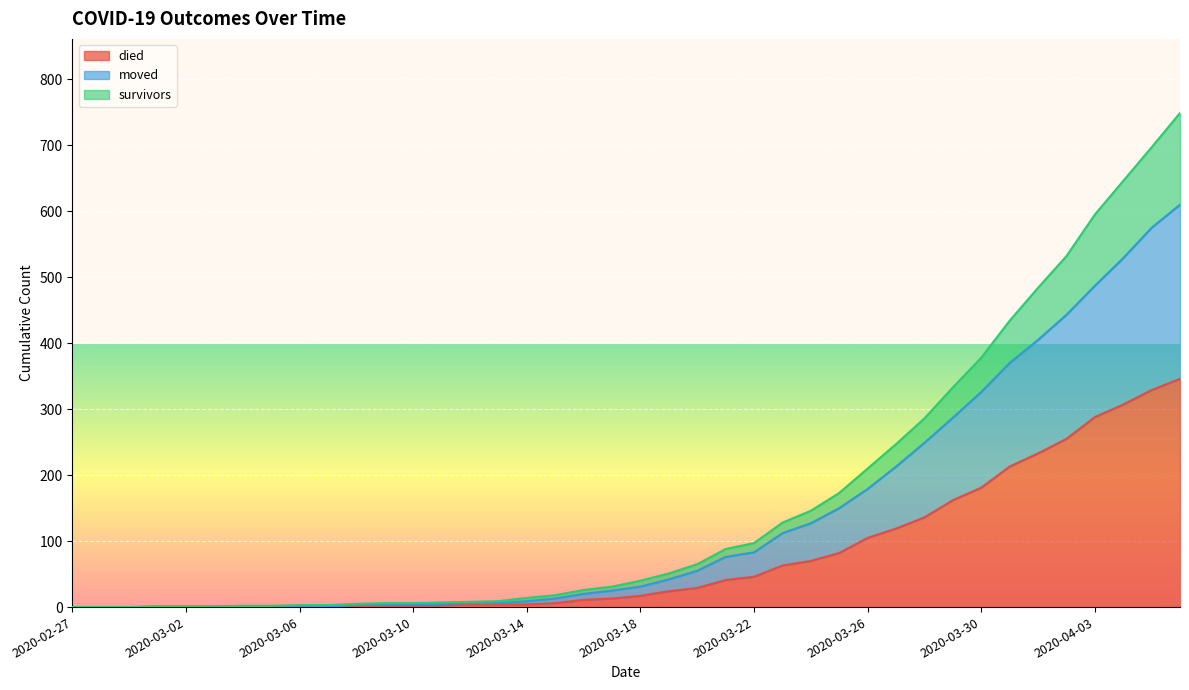

The died series shows 2 at 2020-03-11. True or false?

False